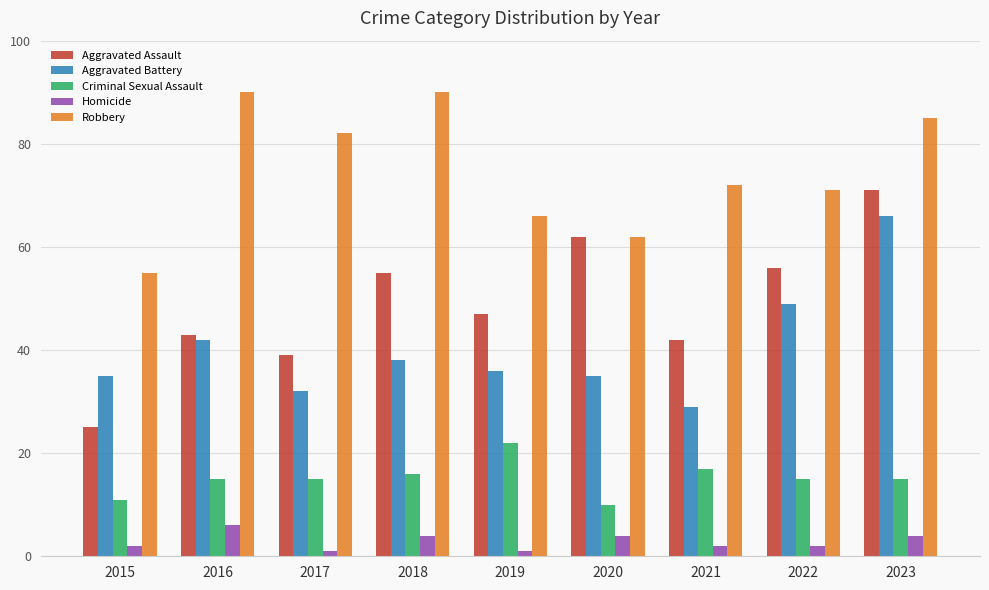

What are all the series names shown in the legend?

Aggravated Assault, Aggravated Battery, Criminal Sexual Assault, Homicide, Robbery